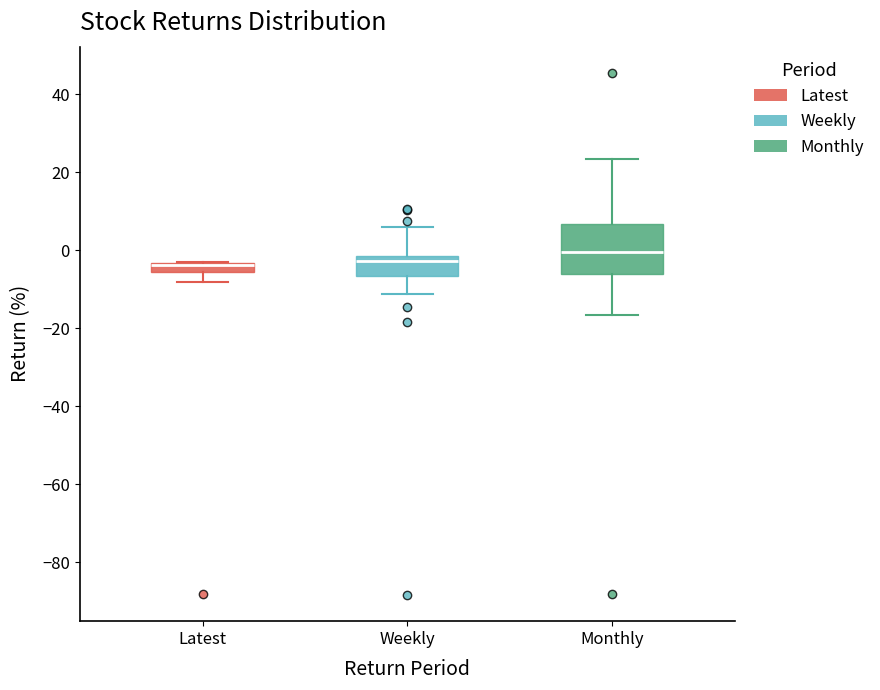

Which box is the tallest, from its lower edge to its upper edge?

Monthly